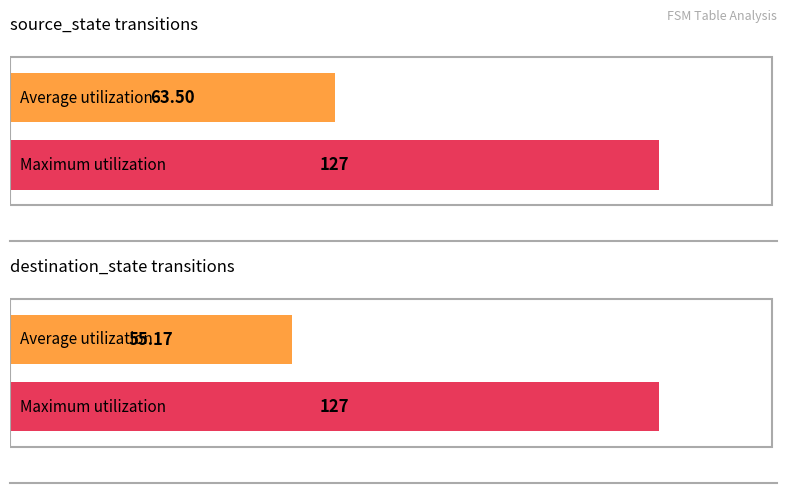

The Maximum utilization series shows 26.0 at destination_state (avg). True or false?

False